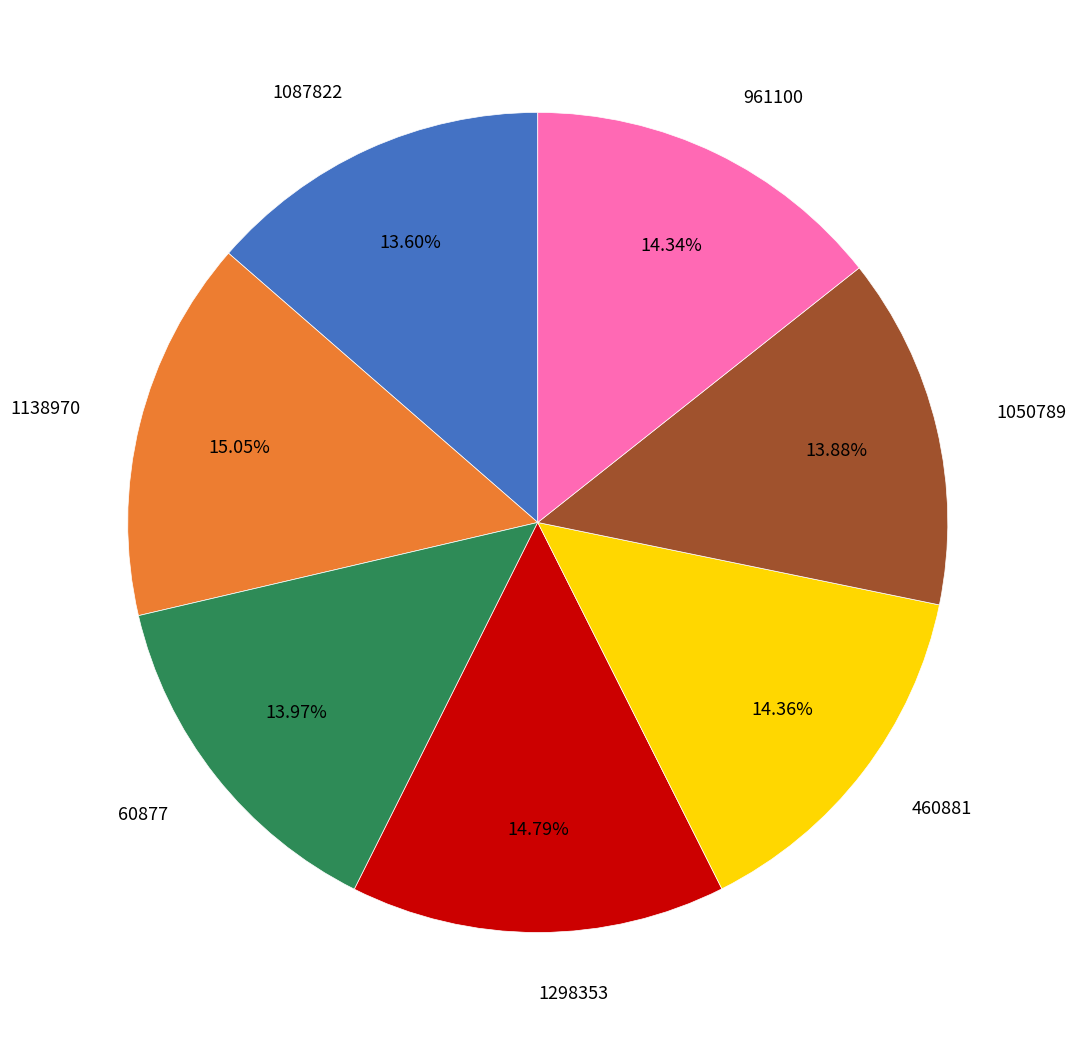

To the nearest percent, what is the difference between the largest and smallest slice percentages?

1%